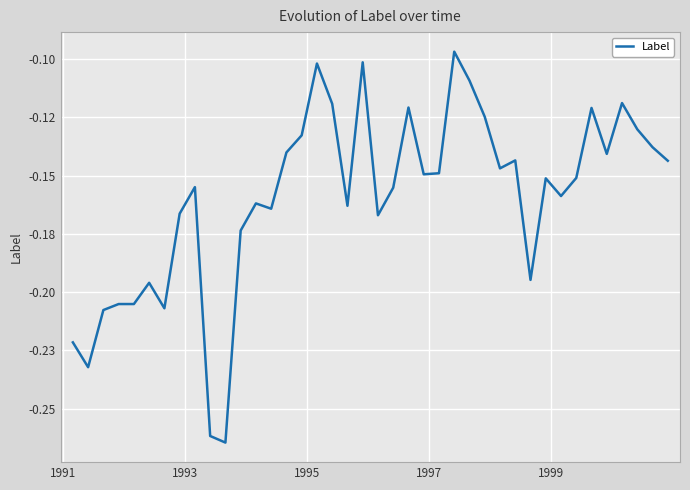

What is the difference between the maximum and minimum values?

0.2